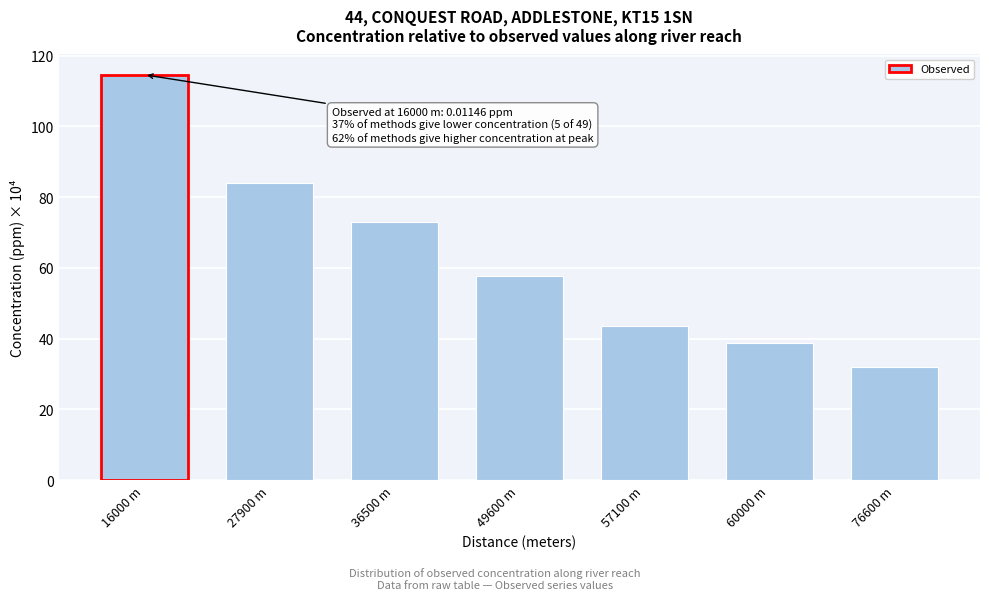

Reading left to right, what are all the values shown in this chart?

16000 m=114.6	27900 m=84.1	36500 m=72.9	49600 m=57.7	57100 m=43.6	60000 m=38.9	76600 m=31.9